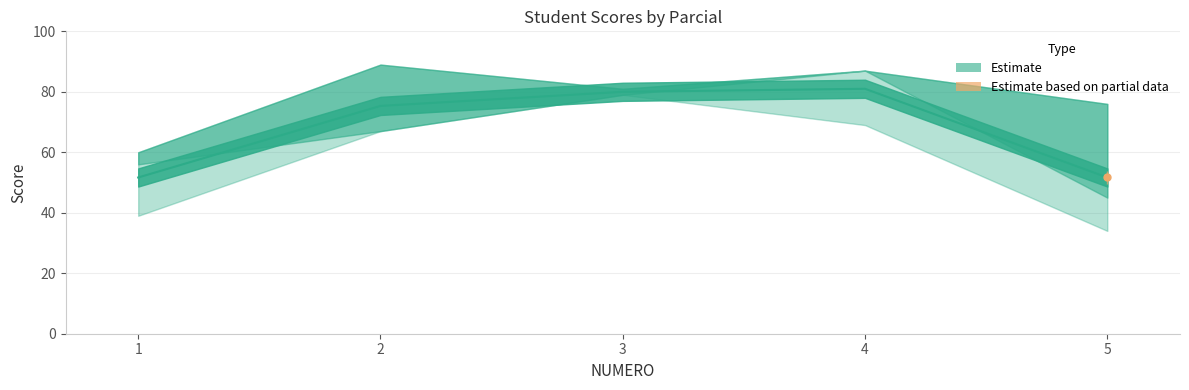

What is the difference between the maximum and second lowest values?

29.3